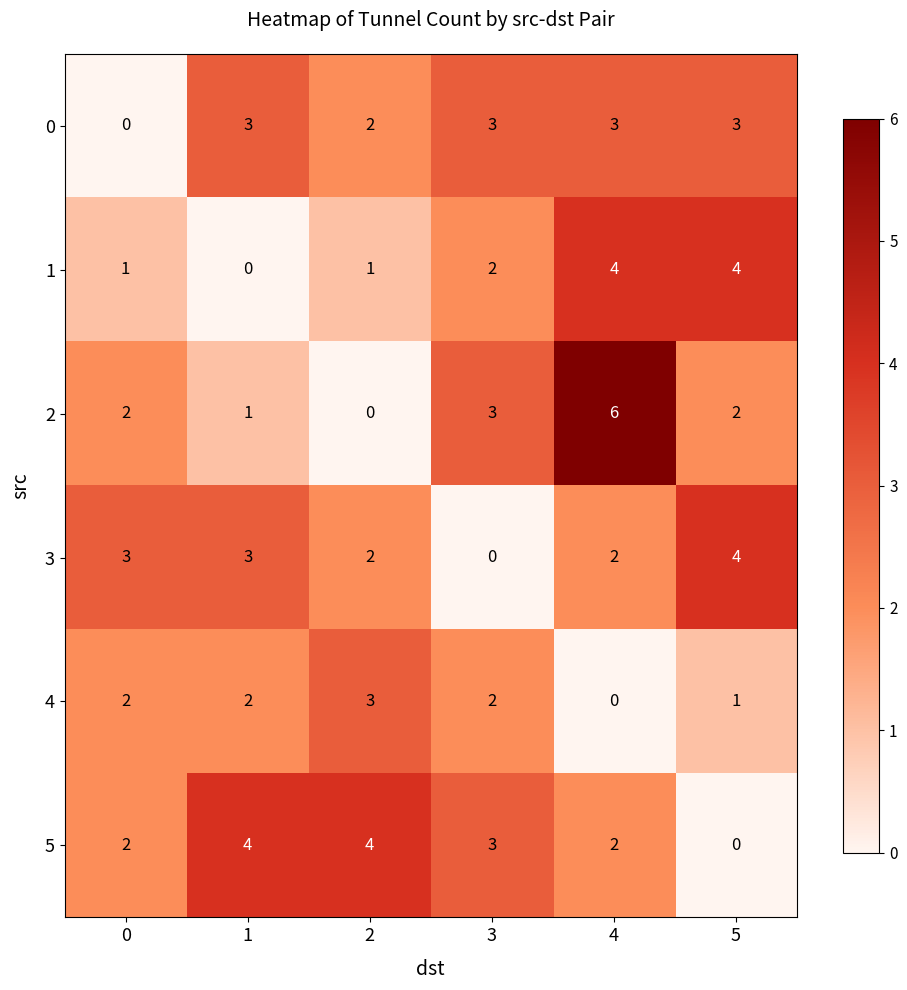

The value of 5 at 5 is 3. True or false?

False